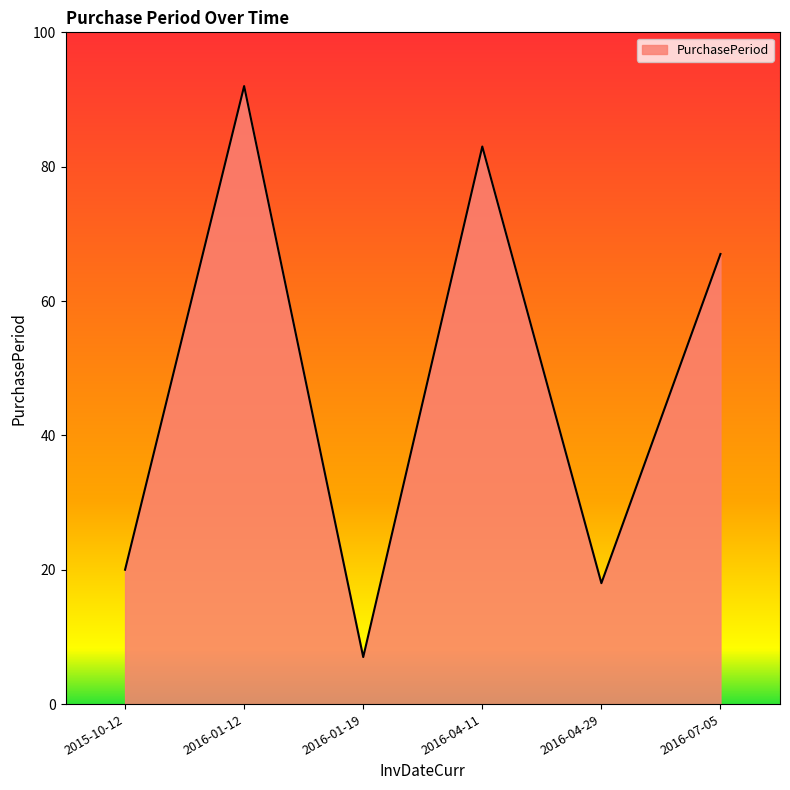

Is it true that the value at 2016-07-05 is 103?

False